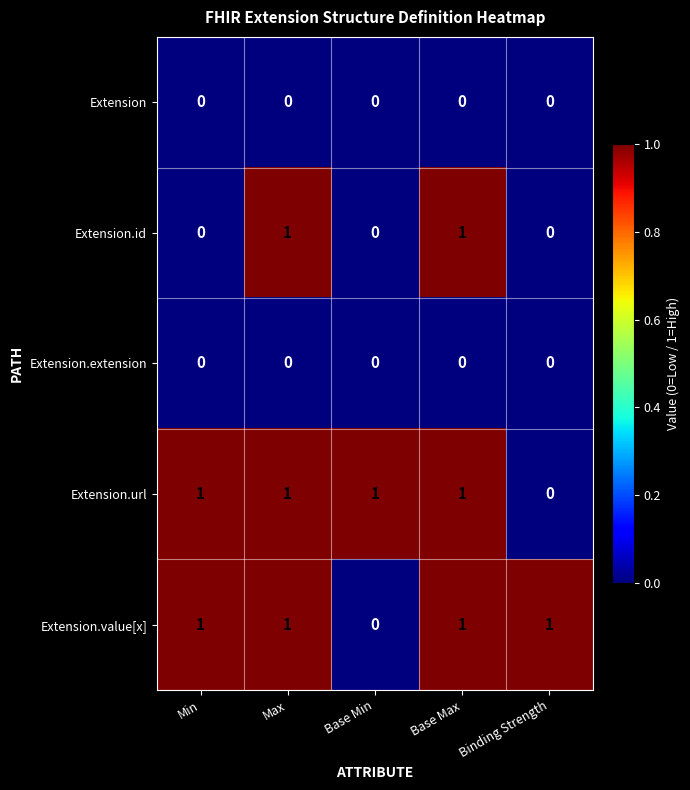

How many Extension.id values are between 0 and 1?

5